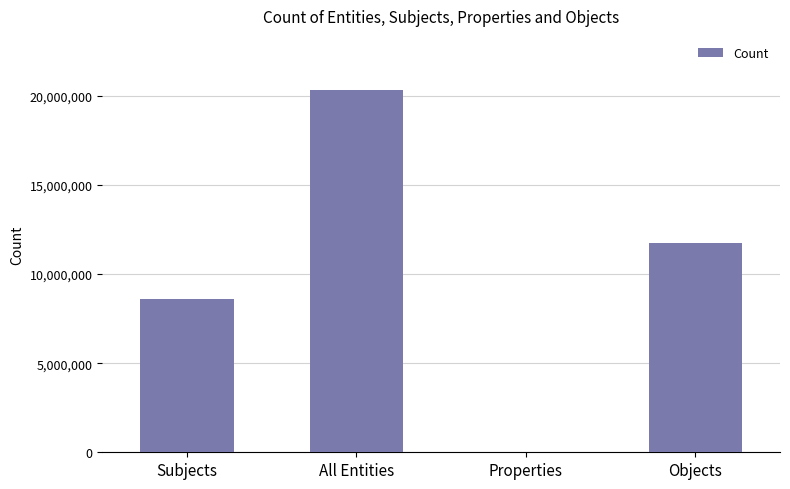

Which label corresponds to the largest value in the chart?

All Entities